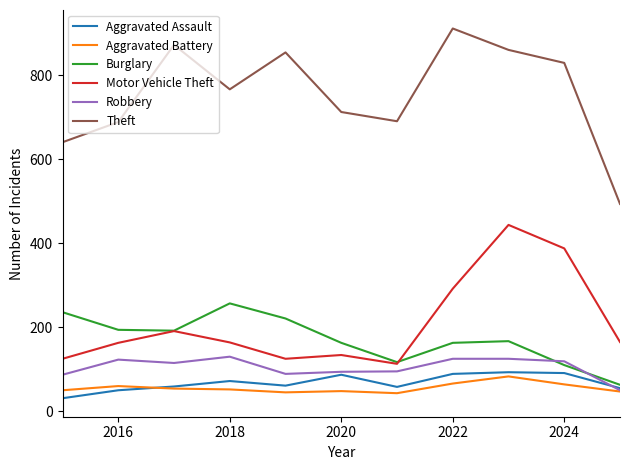

Rank the series by their maximum value, from lowest to highest.

Aggravated Battery, Aggravated Assault, Robbery, Burglary, Motor Vehicle Theft, Theft